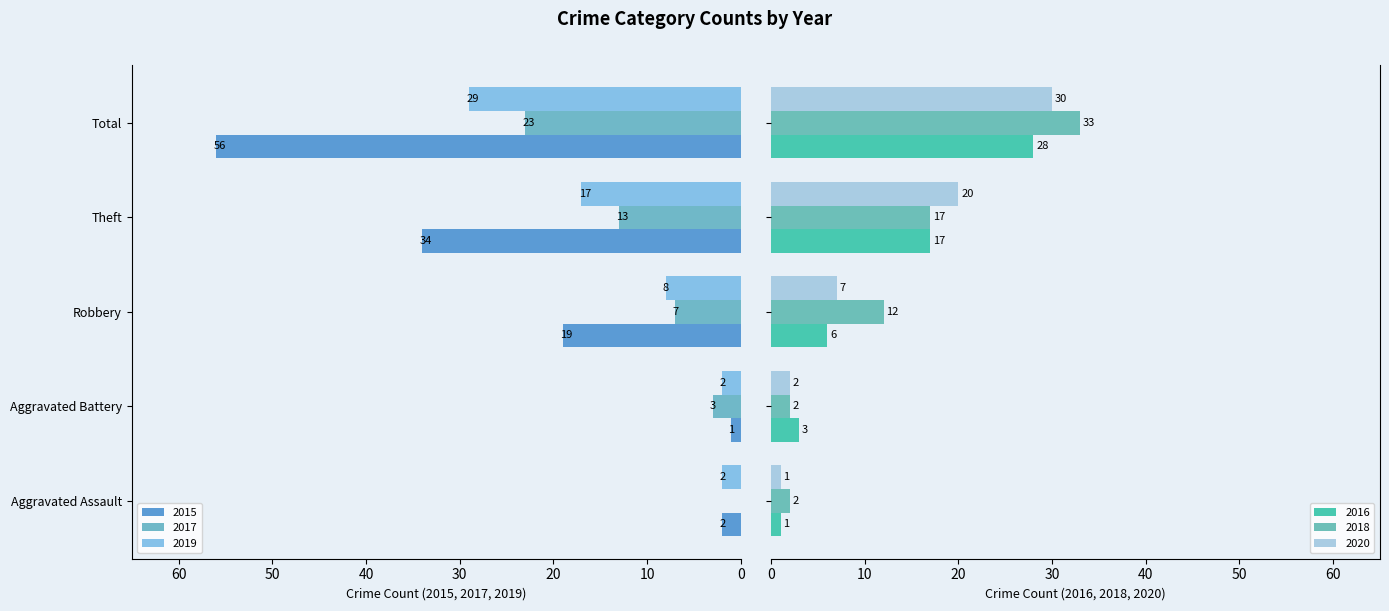

What is the total value across all series at Aggravated Battery?

13